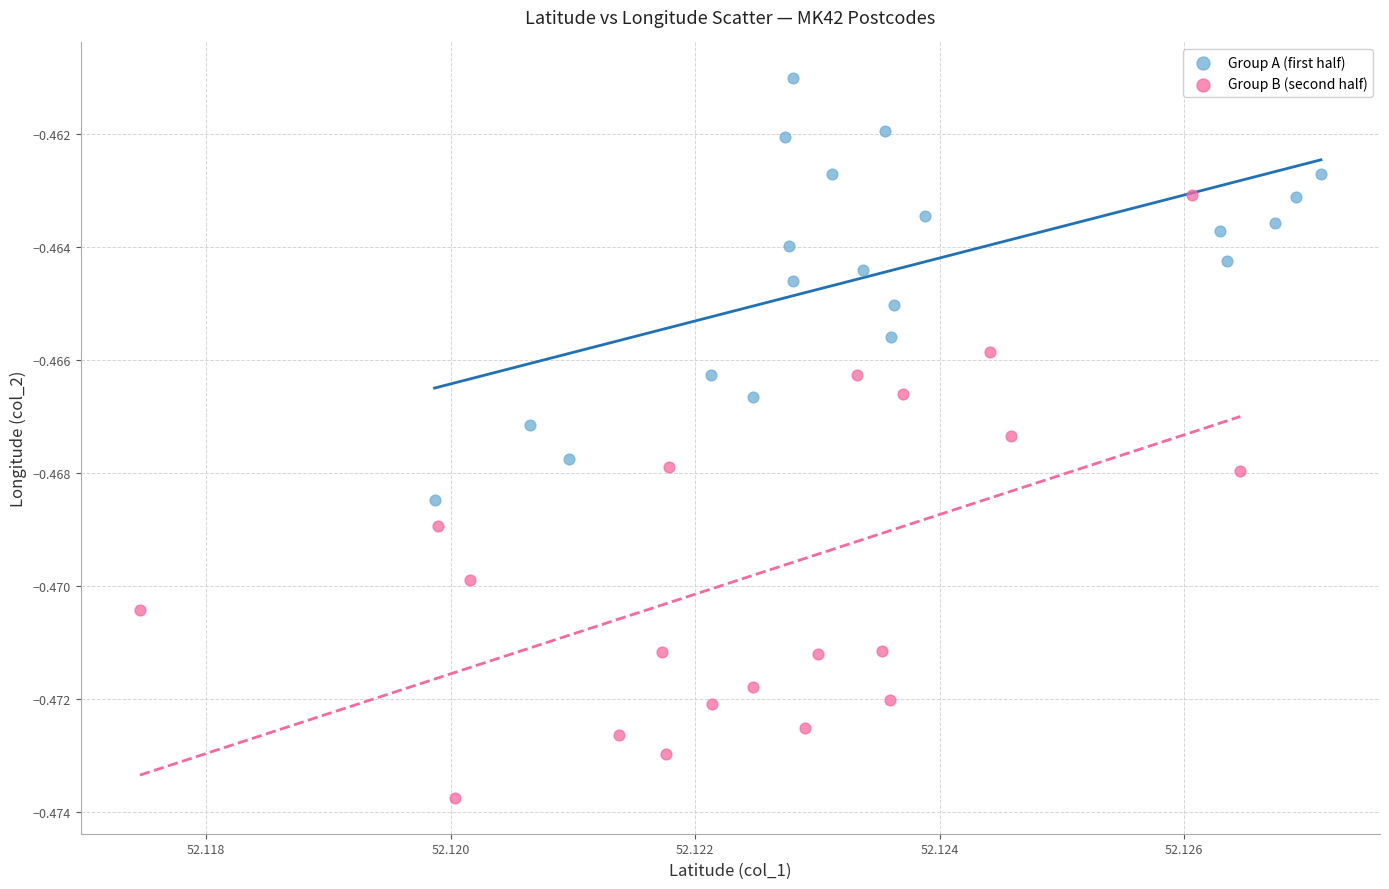

Which series reaches the maximum Y coordinate?

Group A (first half)